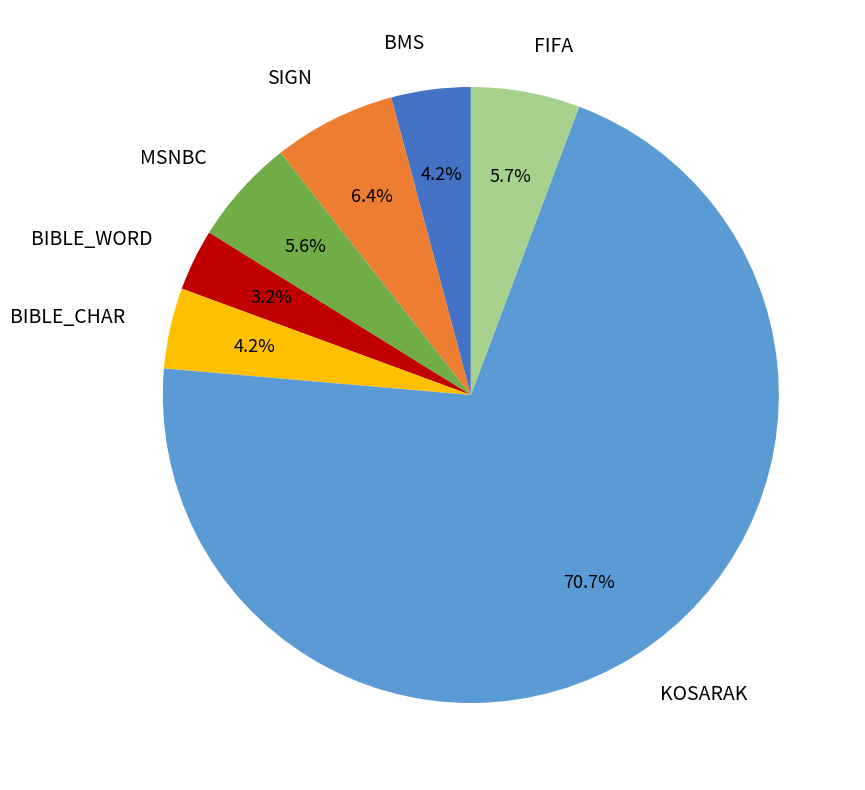

Does MSNBC account for over 50% of the chart?

No